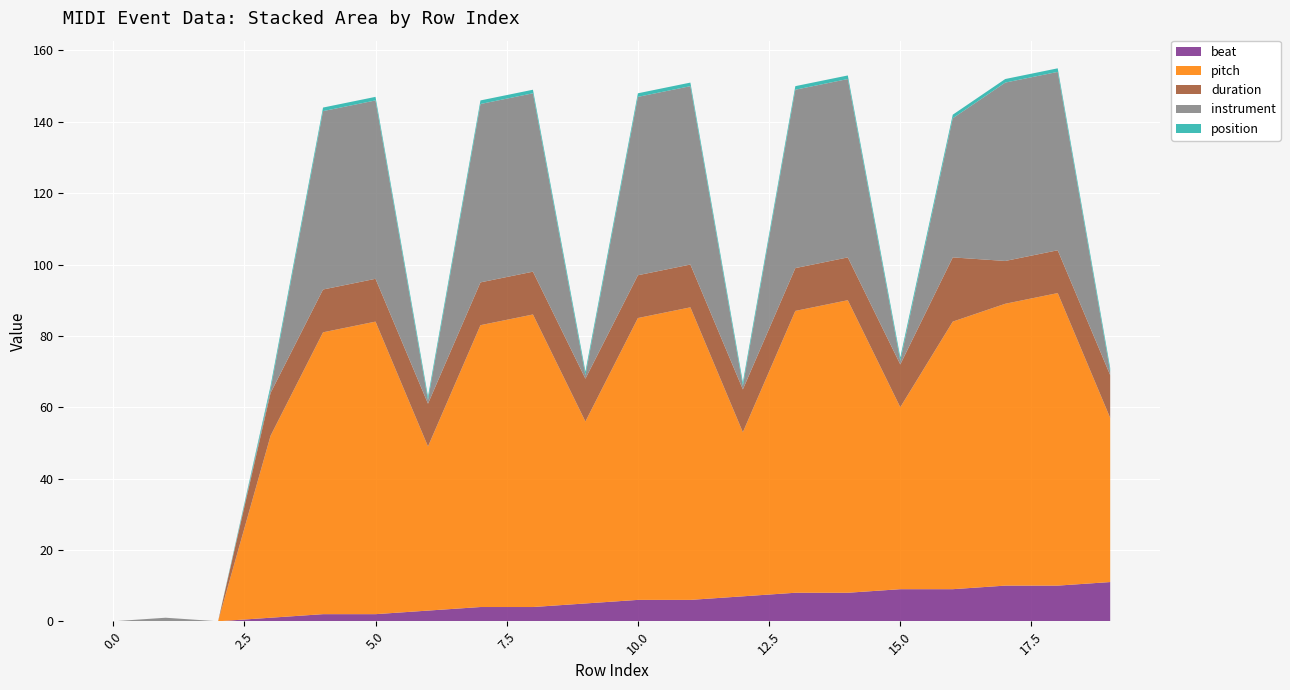

Reading left to right, list all the values displayed in this chart.

beat: 0	0	0	1	2	2	3	4	4	5	6	6	7	8	8	9	9	10	10	11
pitch: 0	0	0	51	79	82	46	79	82	51	79	82	46	79	82	51	75	79	82	46
duration: 0	0	0	12	12	12	12	12	12	12	12	12	12	12	12	12	18	12	12	12
instrument: 0	1	0	1	50	50	1	50	50	1	50	50	1	50	50	1	39	50	50	1
position: 0	0	0	1	1	1	1	1	1	1	1	1	1	1	1	1	1	1	1	1